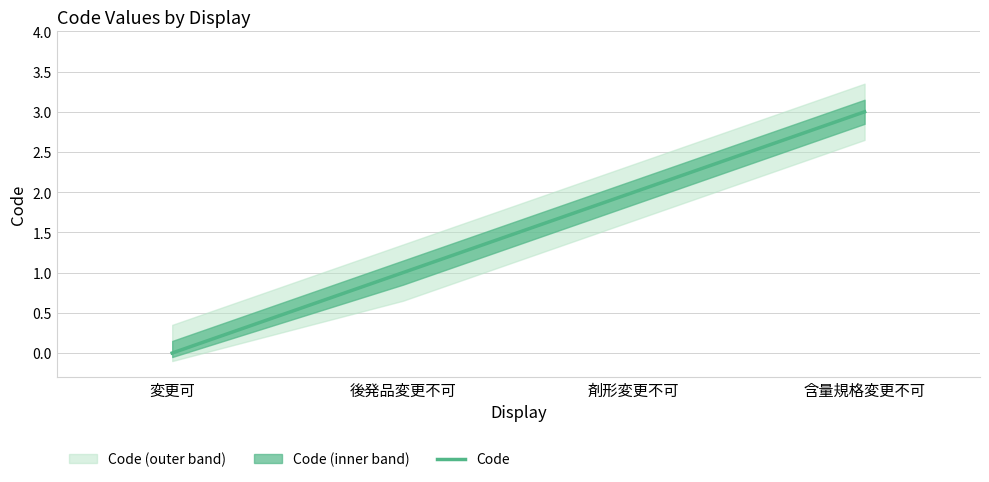

What value does the data have at 剤形変更不可?

2